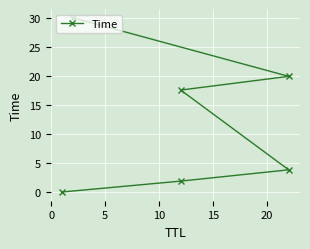

How many categories are shown in the chart?

6